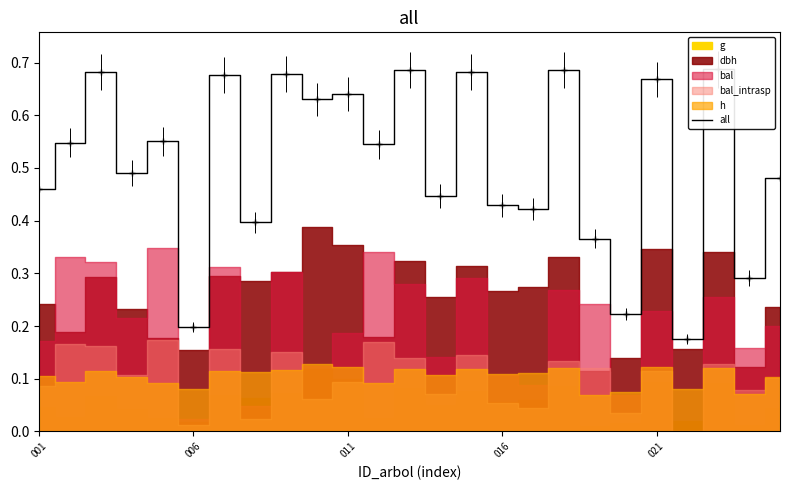

The value at 12 is 0.4. True or false?

False